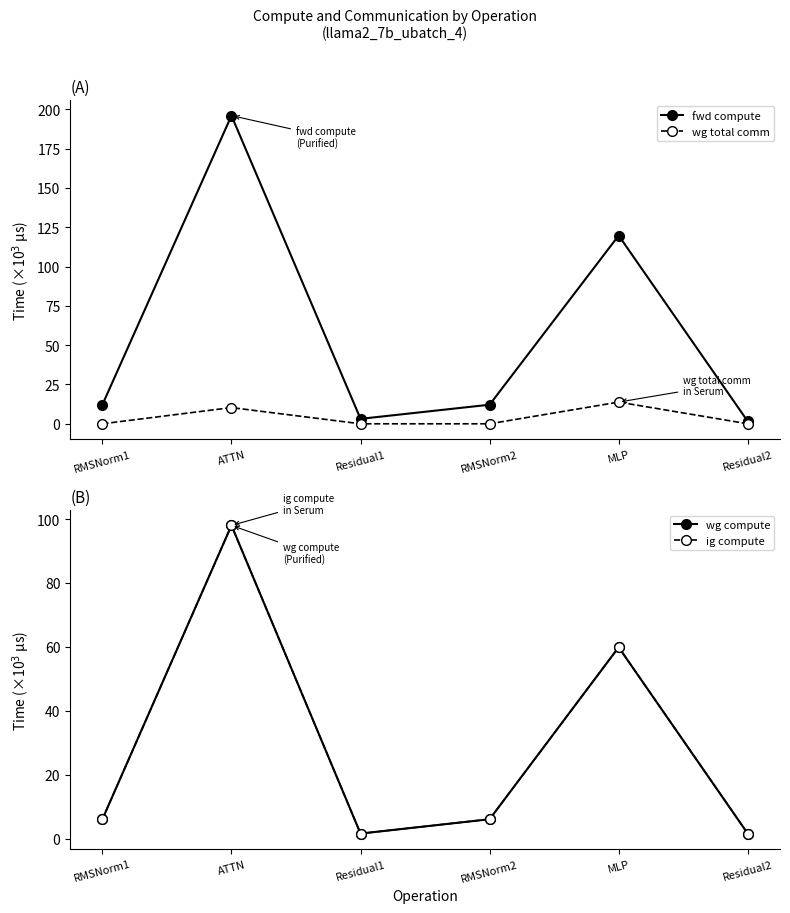

What are all the series names shown in the legend?

fwd compute, wg total comm, wg compute, ig compute